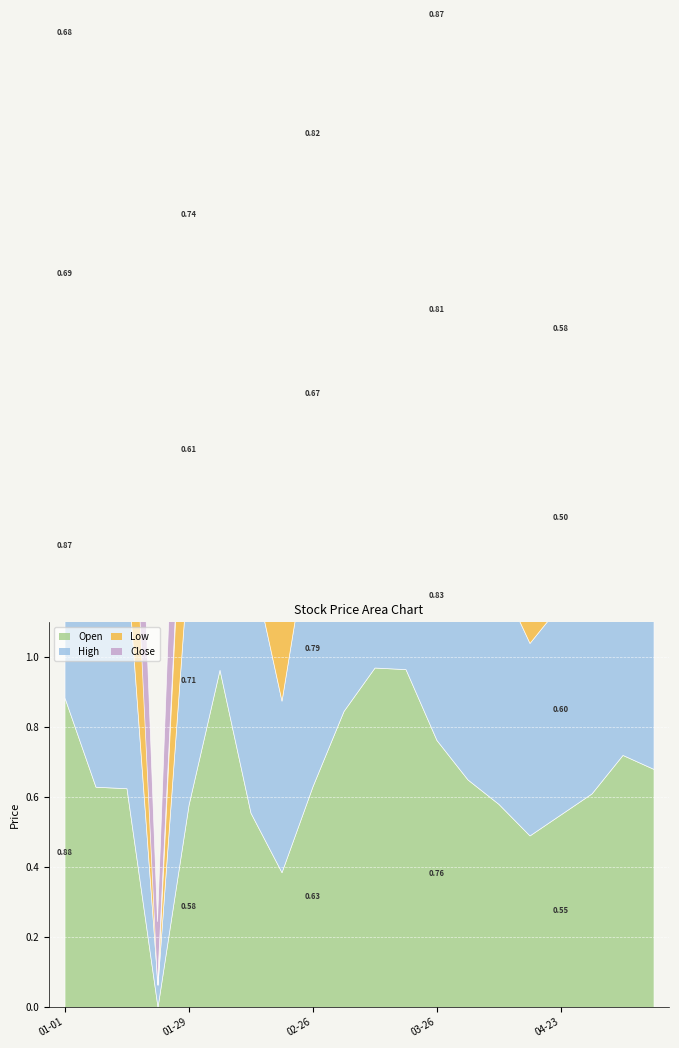

Which series has the largest range (max minus min)?

Low